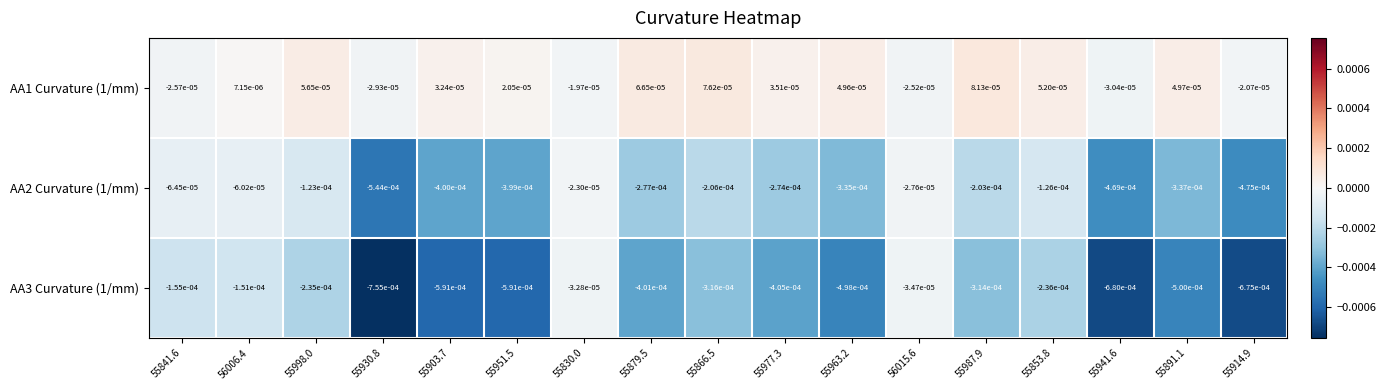

Rank the series at 56006.4 from highest to lowest value.

AA1 Curvature (1/mm), AA2 Curvature (1/mm), AA3 Curvature (1/mm)